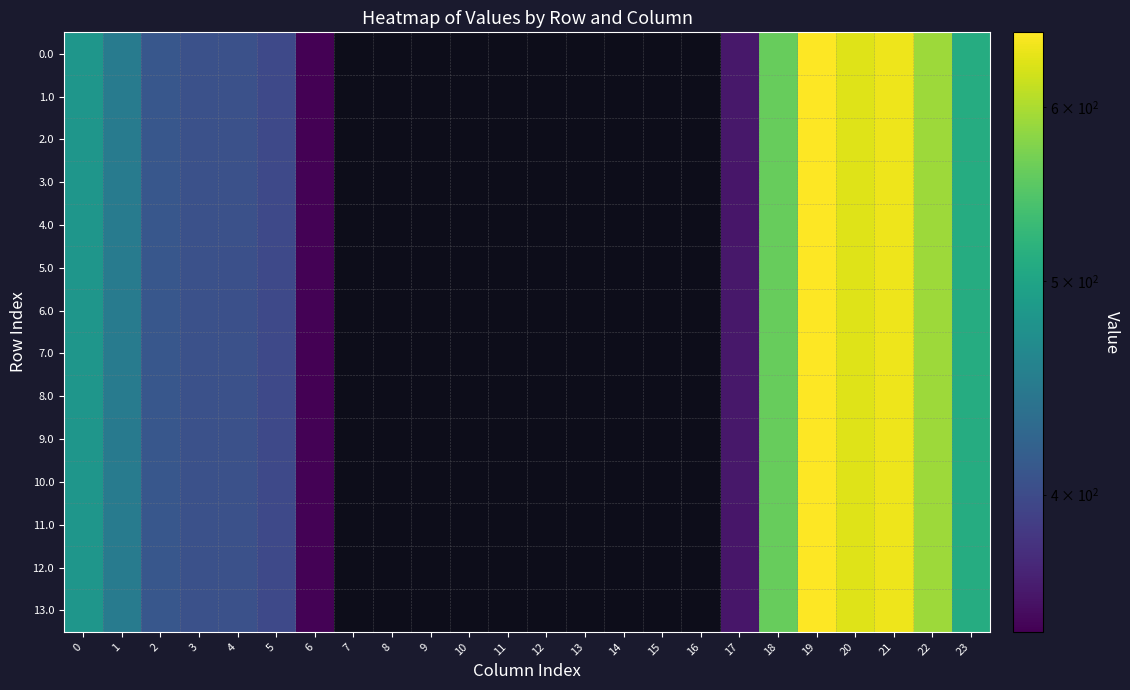

Rank the categories by 12.0 value from lowest to highest.

6, 5, 3, 4, 2, 1, 0, 7, 8, 9, 10, 11, 12, 13, 14, 15, 16, 17, 23, 18, 22, 20, 21, 19